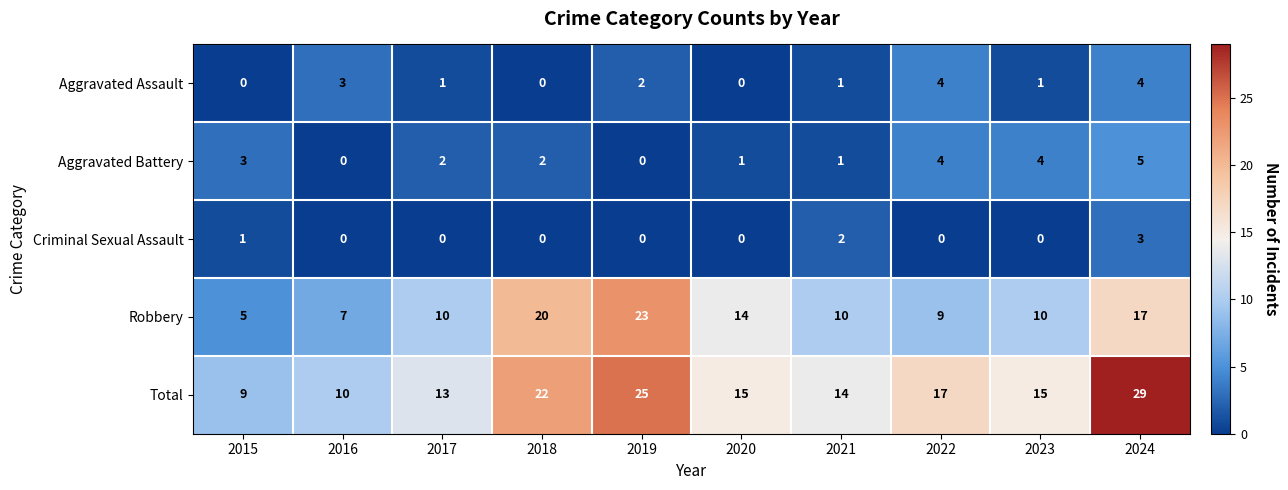

What value does the Robbery series have at 2023, to the nearest 10?

10